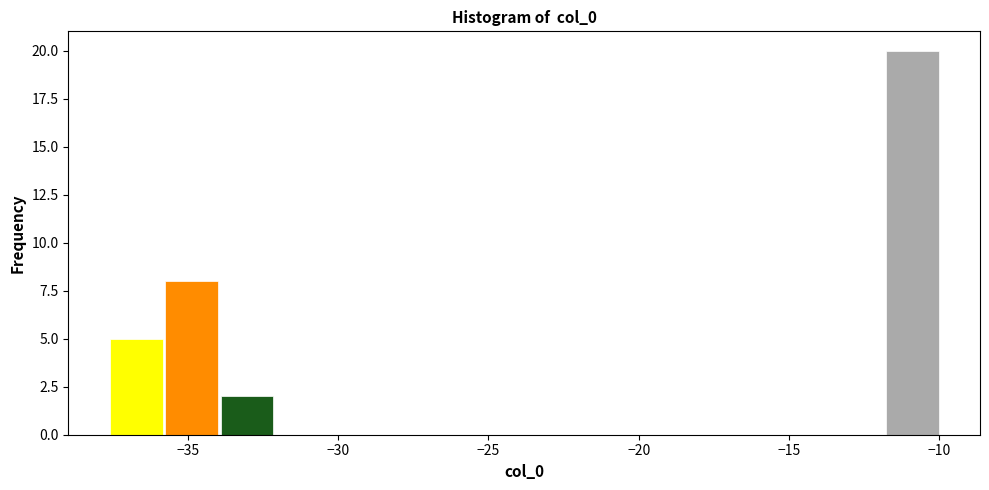

Around what value on the x-axis is the tallest bar? Give the approximate position of its centre, as read against the axis.

-11.0